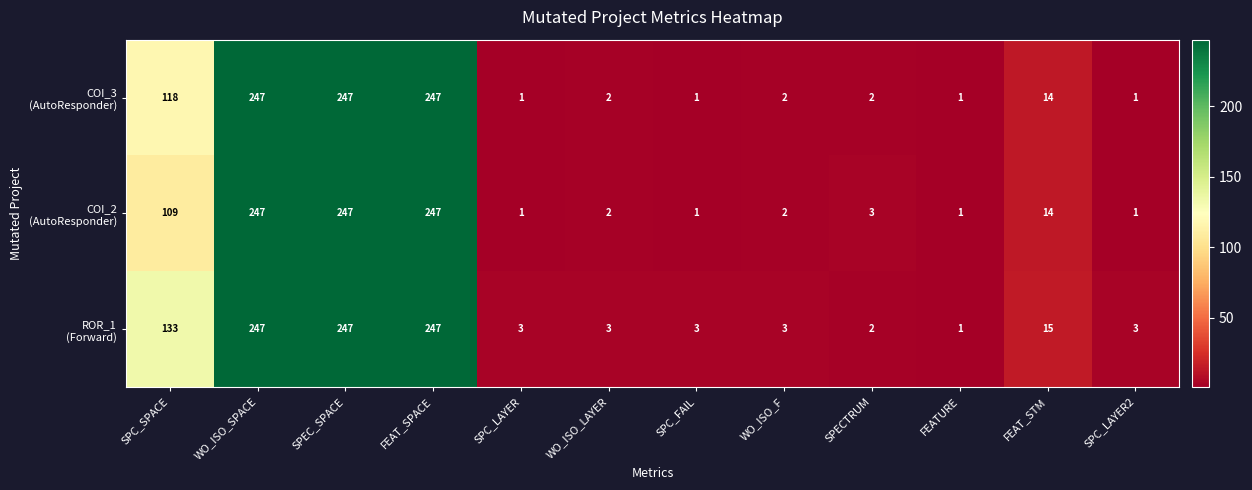

At how many categories does at least one series exceed 103?

4